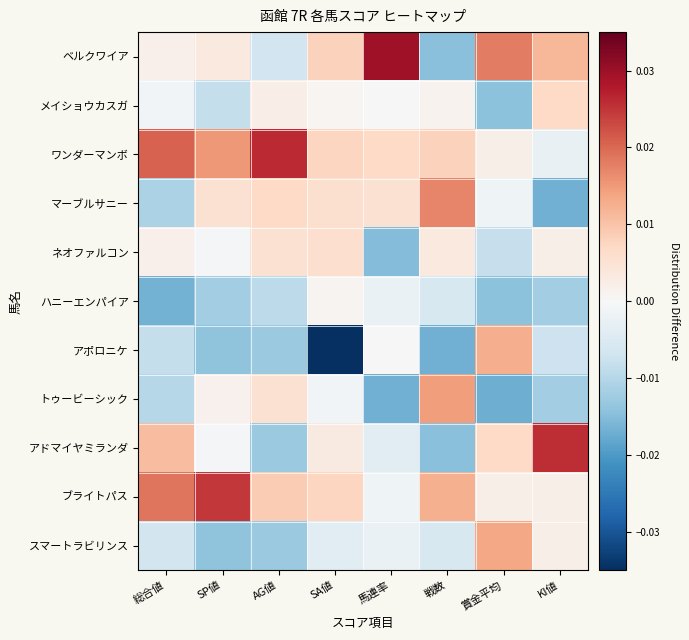

How many distinct data groups are displayed?

11